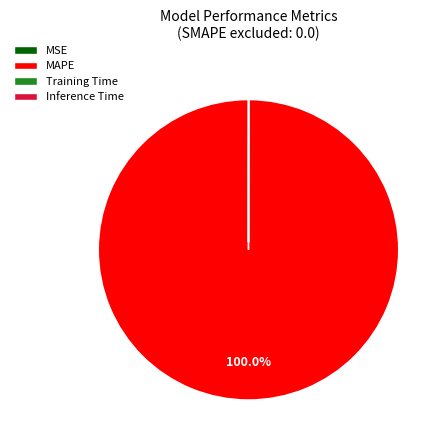

Which category has the biggest portion of the pie?

MAPE